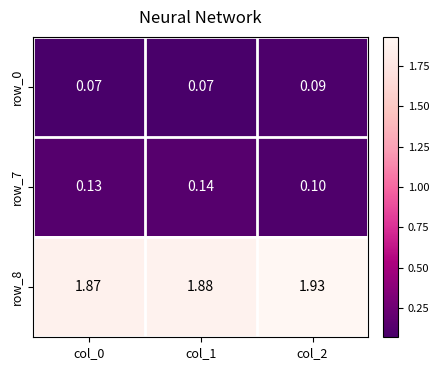

Is the value of row_8 at col_1 greater than the value of row_7 at col_1?

Yes